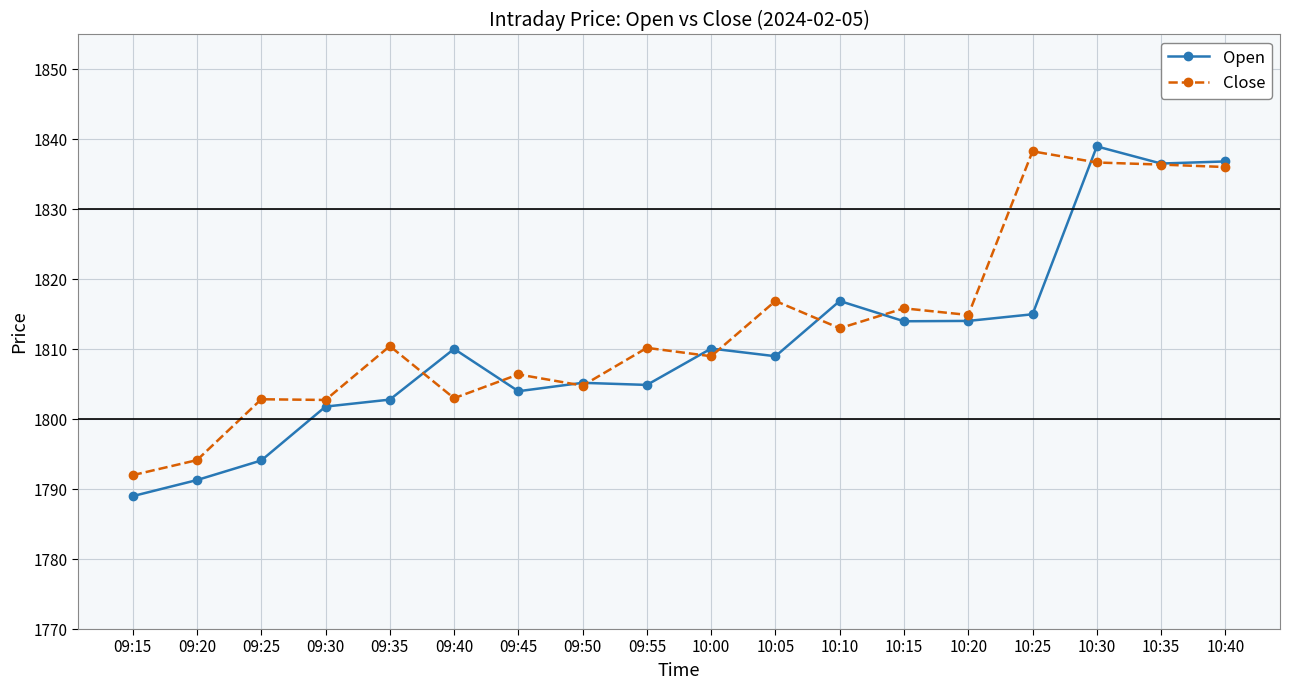

What is the difference between the maximum and minimum values in the Close series?

46.3